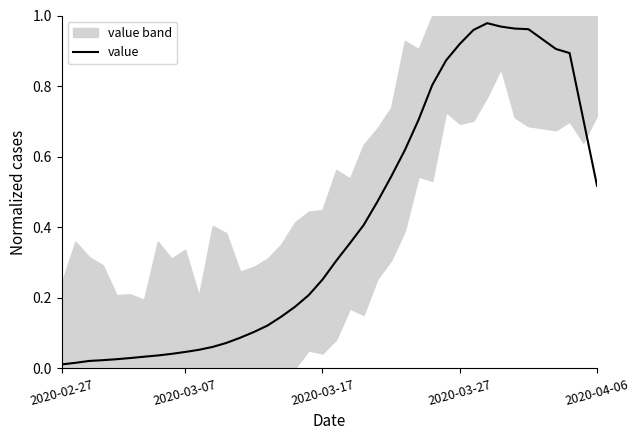

The value of value at 2020-04-06 is 0.8. True or false?

False